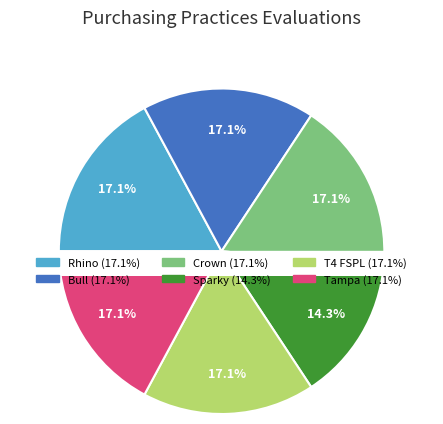

Do Sparky and T4 FSPL together represent more than half of the pie?

No